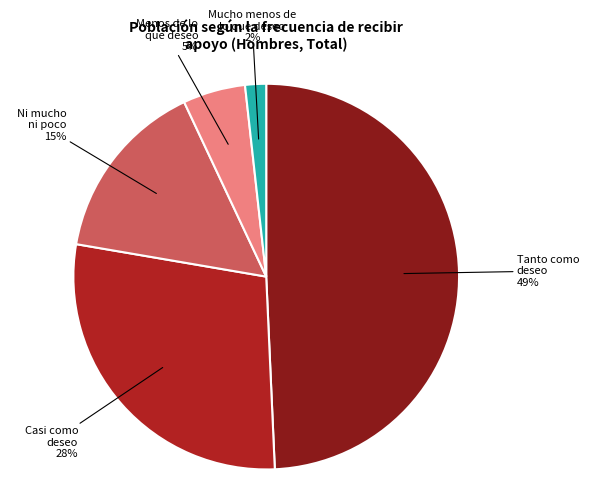

To the nearest percent, what is the difference between the Menos de lo que deseo and Mucho menos de lo que deseo slice percentages?

3%